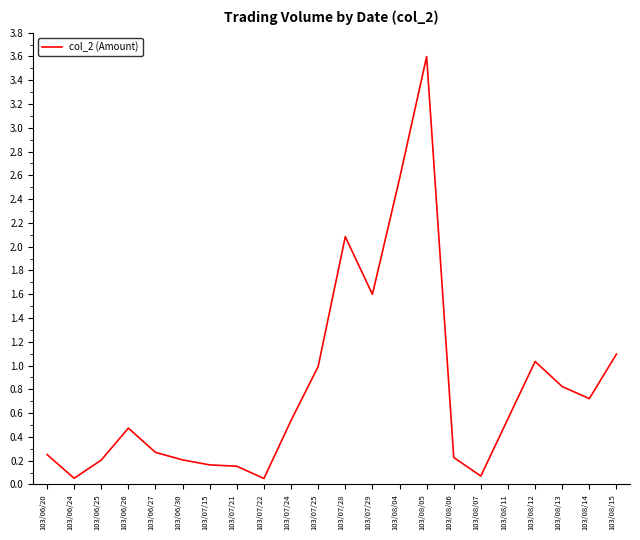

The value at 103/08/04 is 2.6. True or false?

True